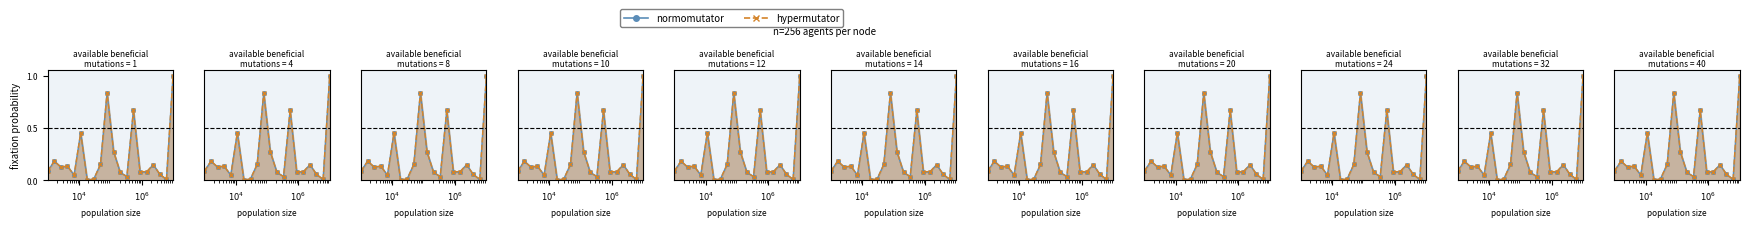

What is the maximum value shown in the chart?

1.0